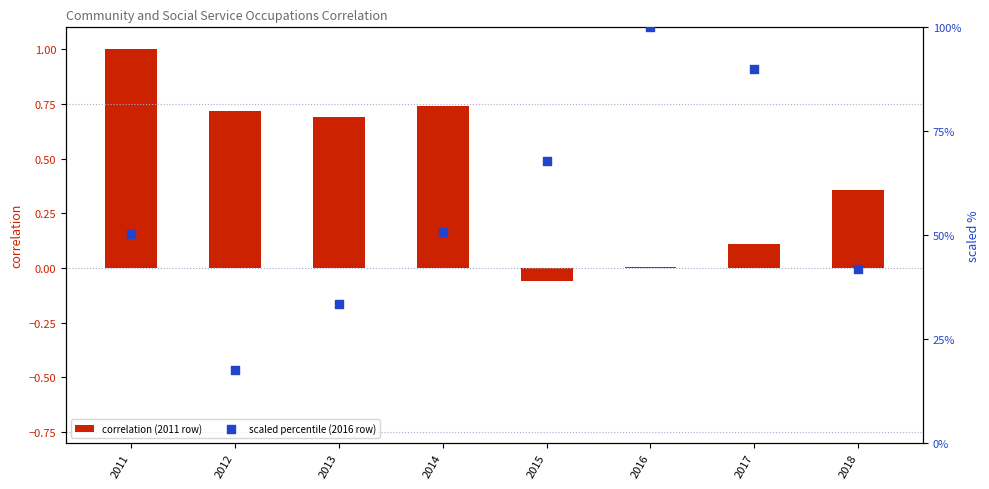

Which series reaches the minimum Y coordinate?

correlation (2011 row)